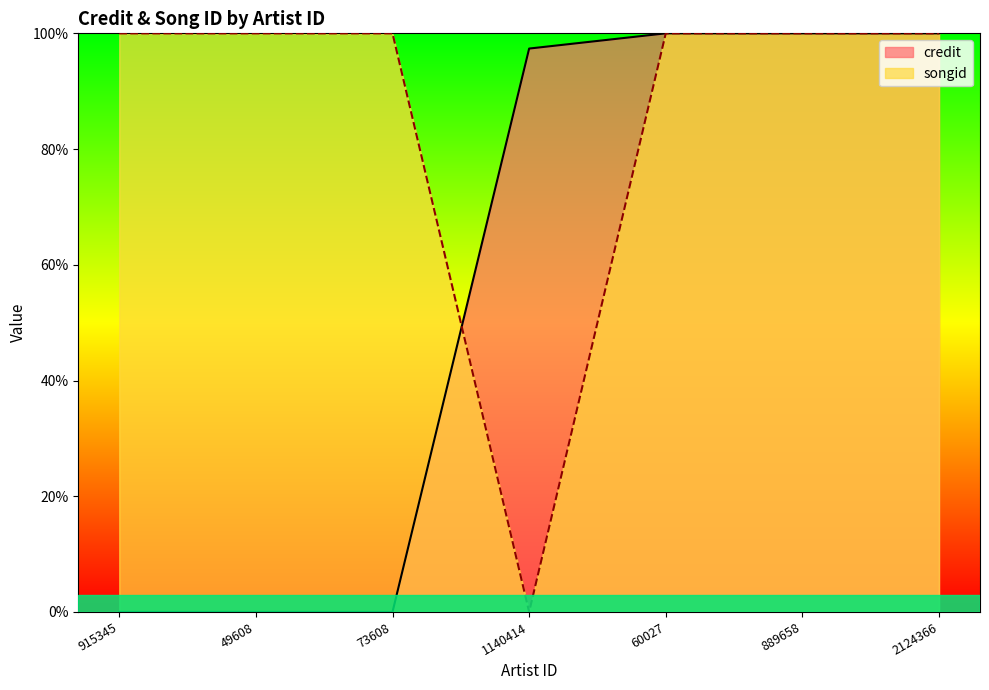

What is the difference between the second highest and second lowest values in the credit series?

100.0